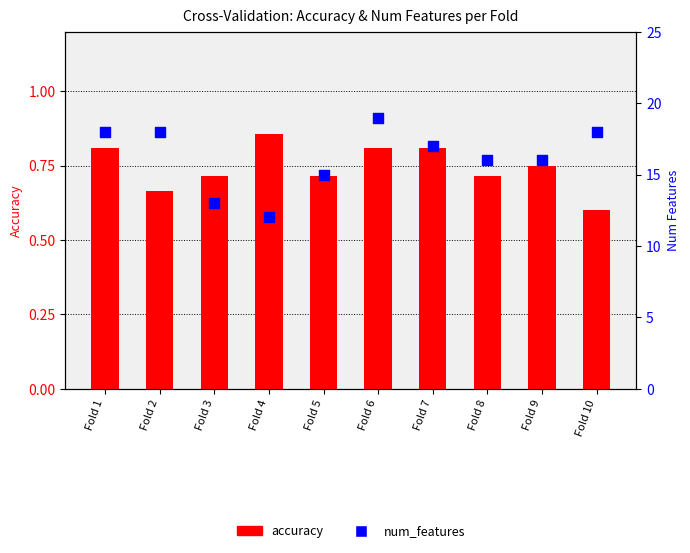

Is the value of accuracy at Fold 4 greater than the value of num_features at Fold 7?

No